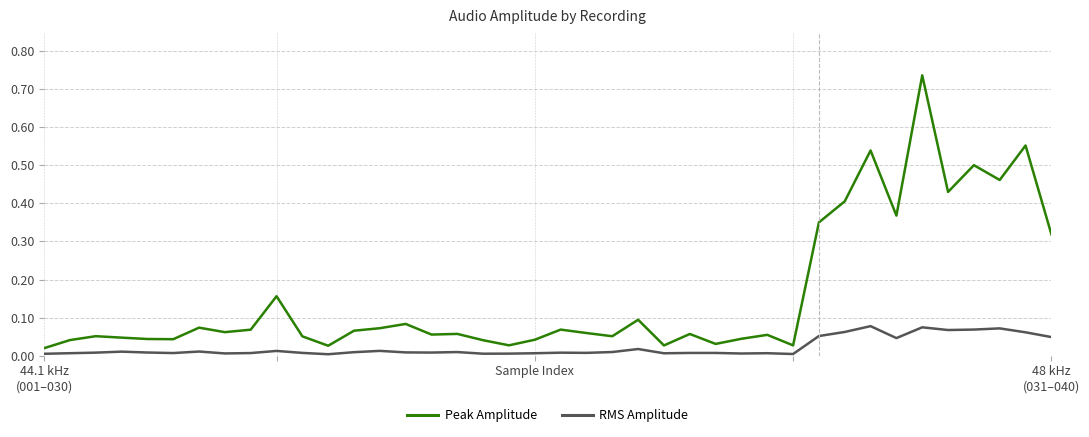

Rank the series by their maximum value, from lowest to highest.

RMS Amplitude, Peak Amplitude